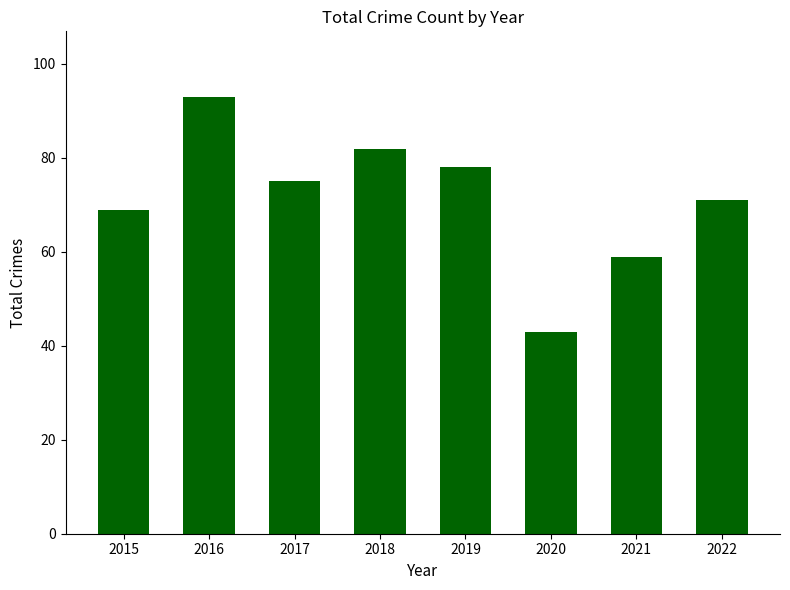

Where does the data first go above 75?

2016